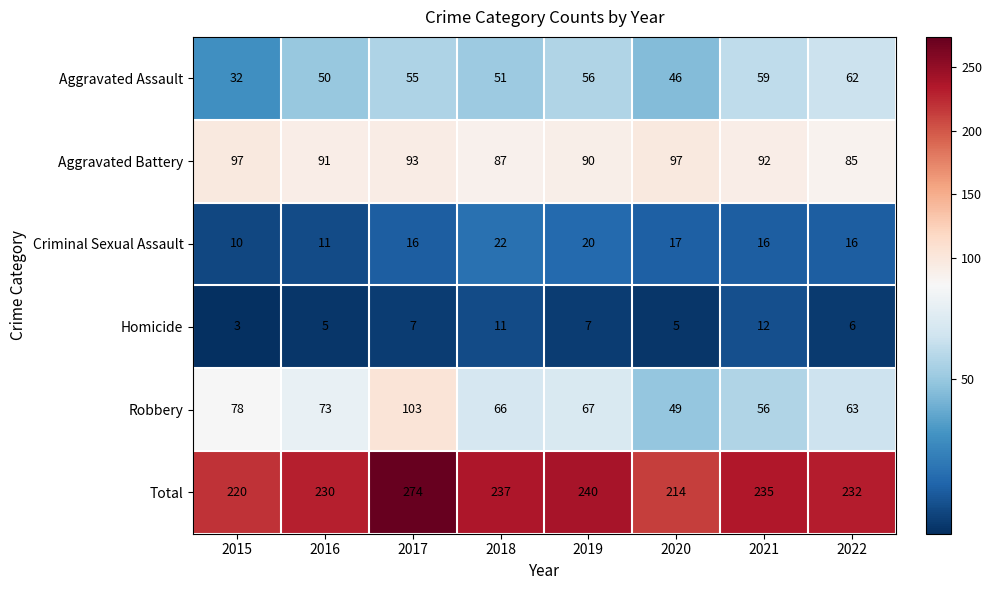

Which category has the highest value across all series?

2017